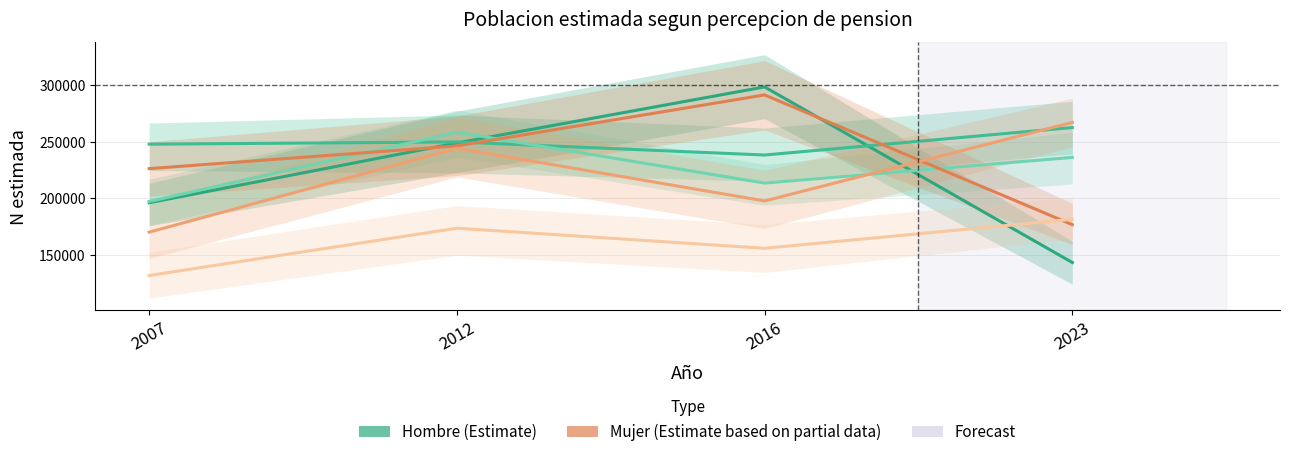

Is it true that Hombre - Con cierta dificultad equals 142810 at 2016?

False